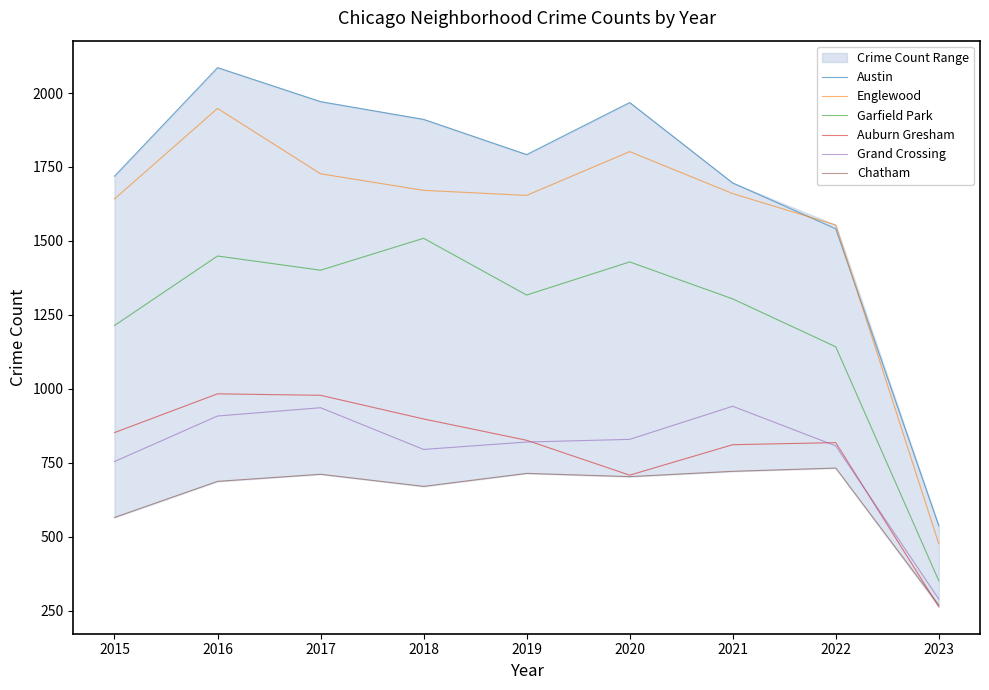

List the series in order of their peak value, lowest first.

Chatham, Grand Crossing, Auburn Gresham, Garfield Park, Englewood, Austin